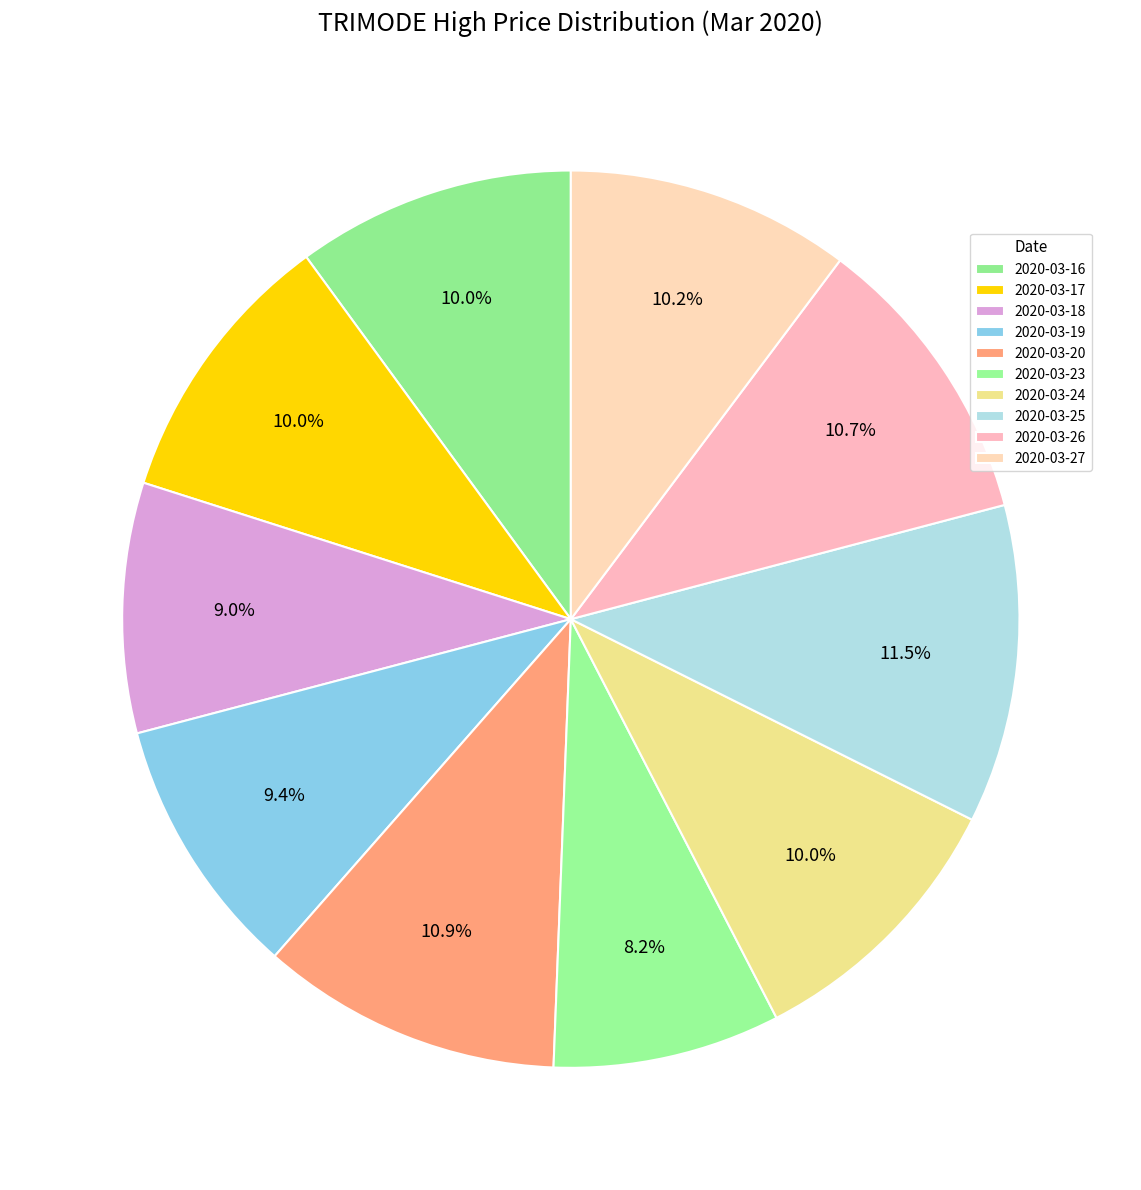

Between 2020-03-18 and 2020-03-19, which is larger?

2020-03-19